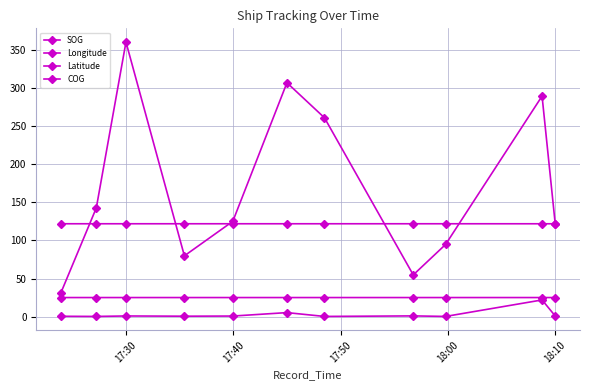

How many data points in COG are less than 125?

5